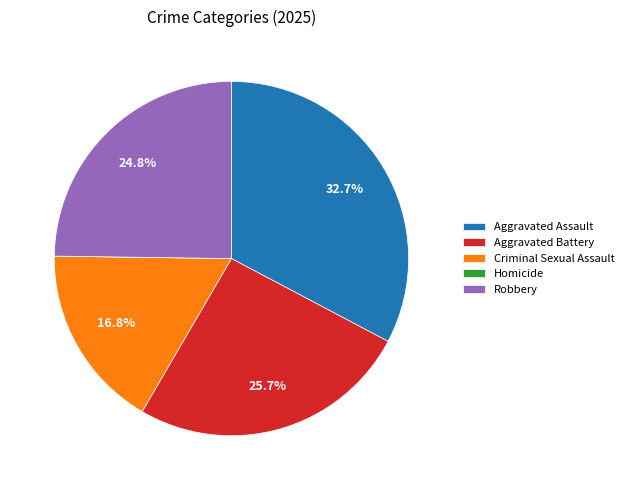

What percentage do Robbery and Criminal Sexual Assault together represent?

41.6%